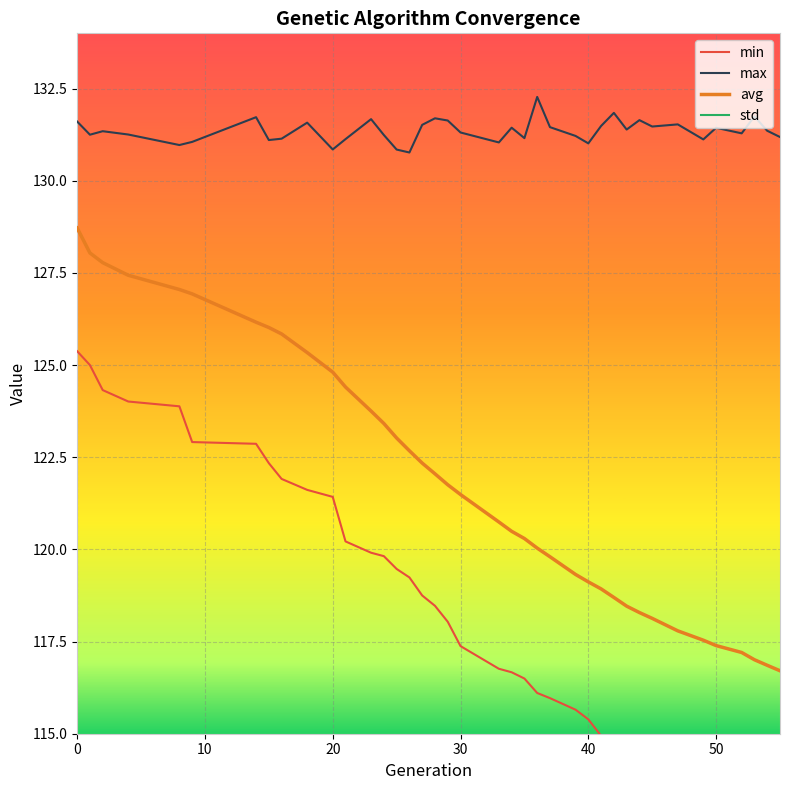

What is the lowest value of the max series?

130.8